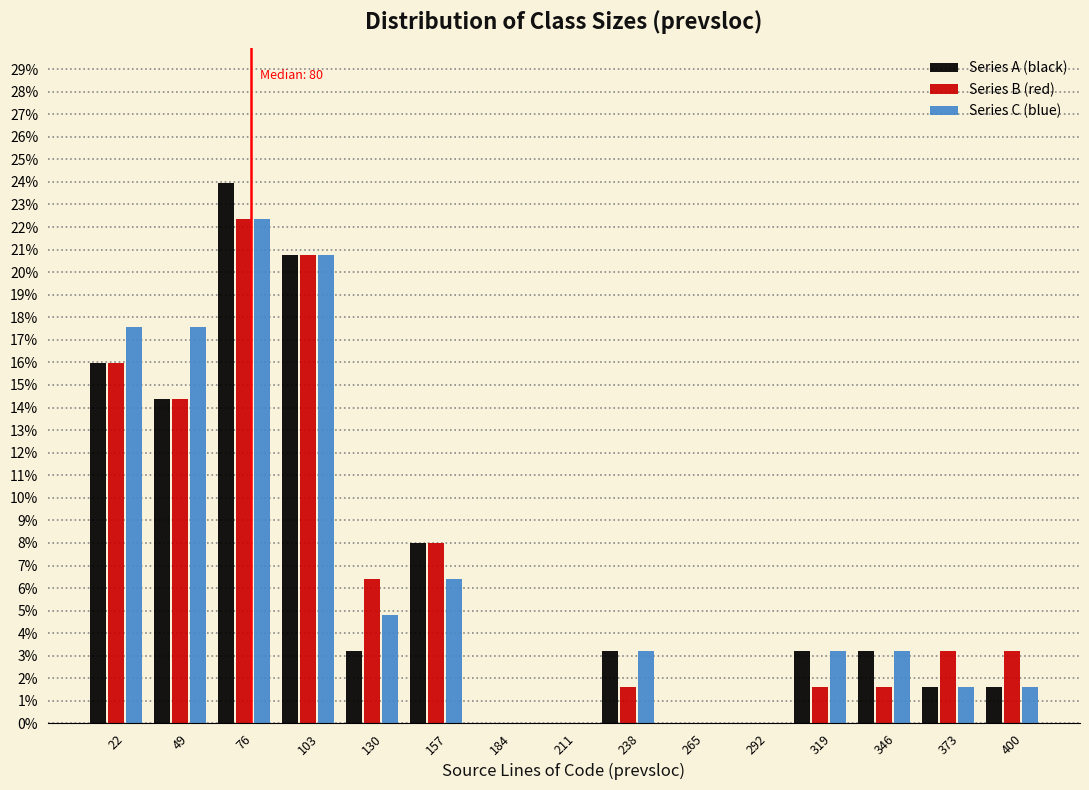

In the Series B (red) series, which range on the x-axis has the tallest bar?

63 to 90